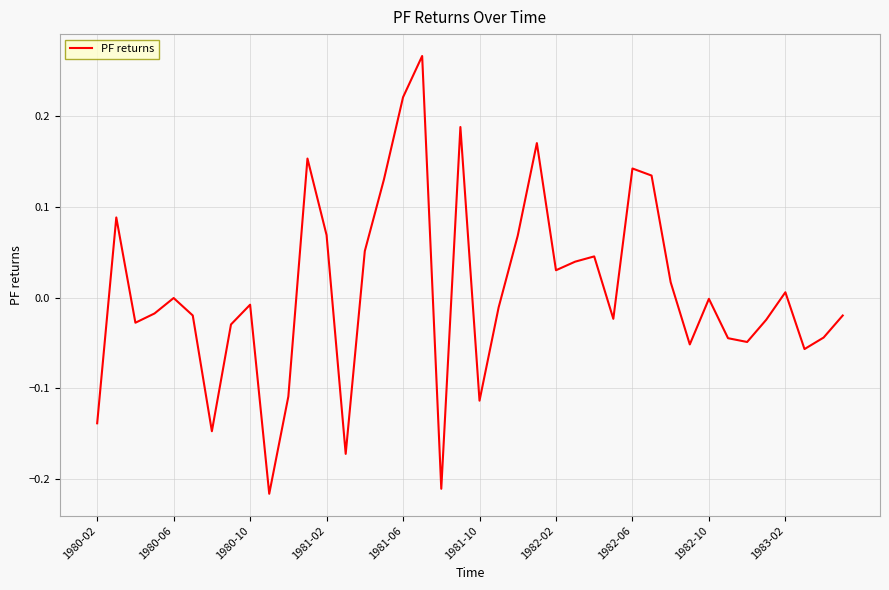

How many series are shown in this chart?

1